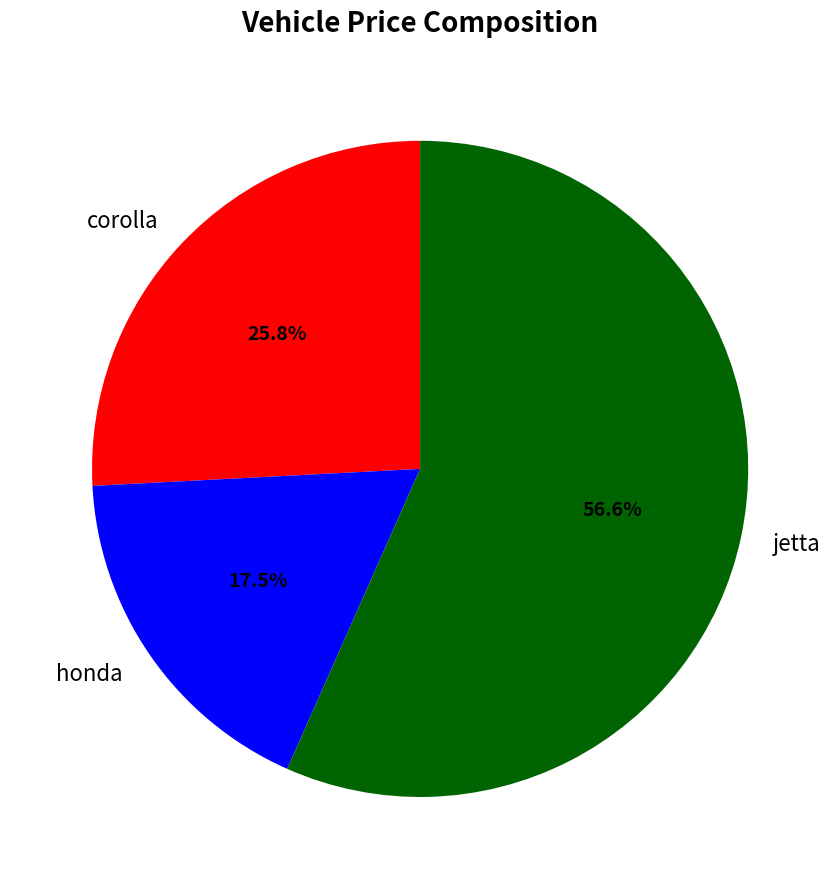

Does any single category account for the majority?

Yes